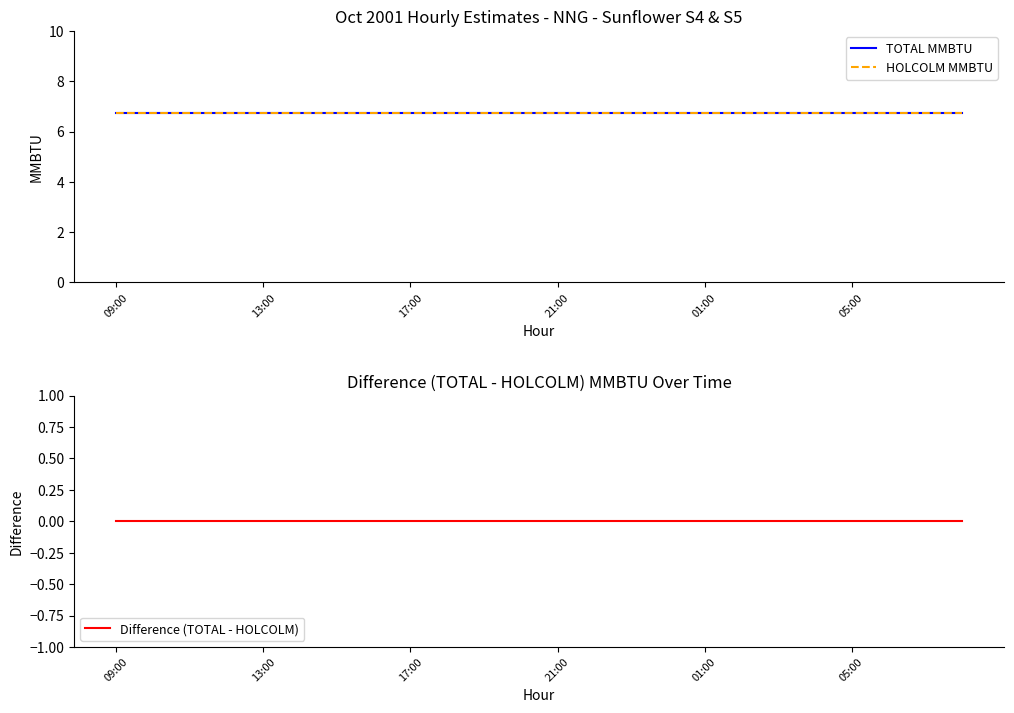

Is the value of HOLCOLM MMBTU at 01:00 greater than the value of TOTAL MMBTU at 17:00?

No